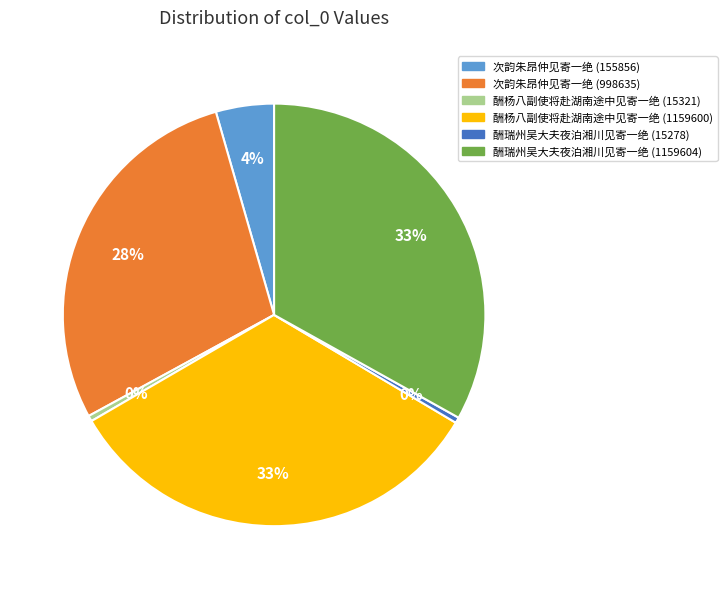

Between 次韵朱昂仲见寄一绝 (998635) and 酬杨八副使将赴湖南途中见寄一绝 (1159600), which is larger?

酬杨八副使将赴湖南途中见寄一绝 (1159600)